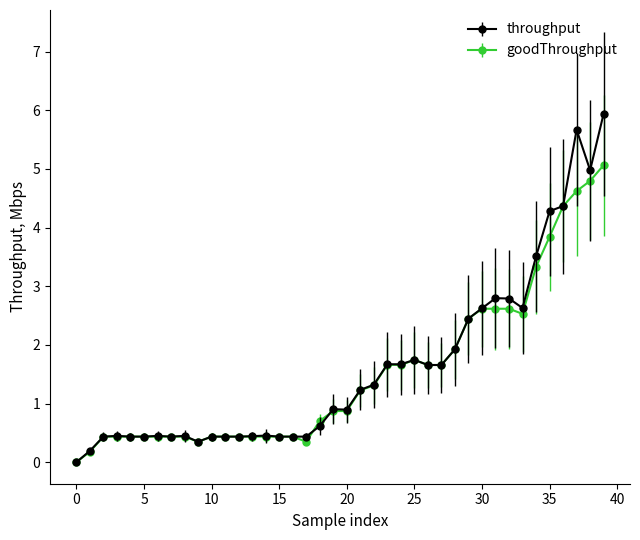

What is the highest value of the goodThroughput series?

5.1